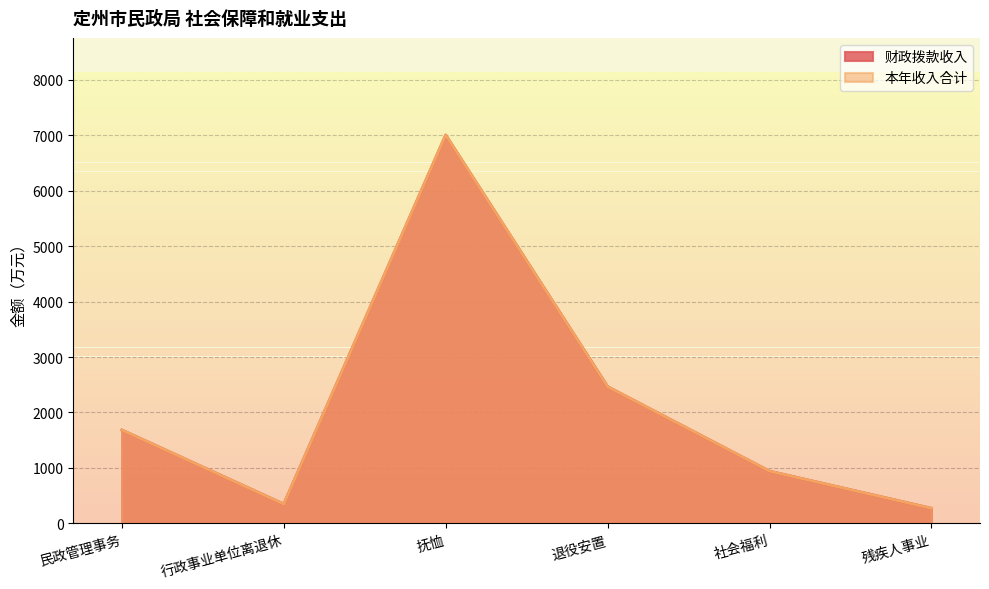

Which category has the highest value across all series?

抚恤